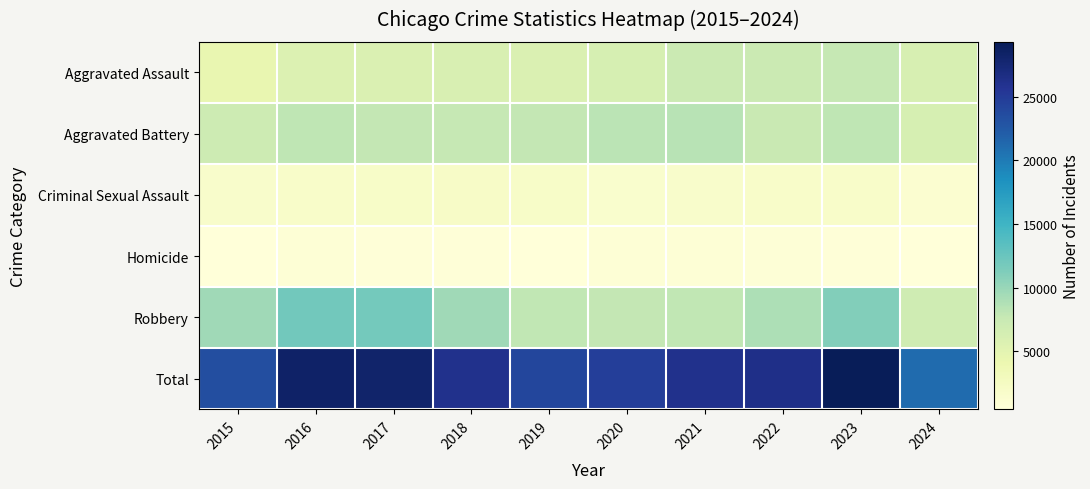

Reading left to right, extract all data points from this chart.

Aggravated Assault: 2015=4480	2016=5713	2017=5793	2018=6002	2019=5841	2020=6265	2021=7242	2022=7280	2023=7710	2024=6113
Aggravated Battery: 2015=7019	2016=8086	2017=7845	2018=7735	2019=7858	2020=8321	2021=8347	2022=7492	2023=8077	2024=6294
Criminal Sexual Assault: 2015=1703	2016=1850	2017=1977	2018=2034	2019=1915	2020=1491	2021=1739	2022=1803	2023=1837	2024=1314
Homicide: 2015=496	2016=786	2017=672	2018=588	2019=499	2020=787	2021=804	2022=725	2023=626	2024=447
Robbery: 2015=9638	2016=11960	2017=11880	2018=9681	2019=7995	2020=7855	2021=7920	2022=8963	2023=11052	2024=6940
Total: 2015=23336	2016=28395	2017=28167	2018=26040	2019=24108	2020=24719	2021=26052	2022=26263	2023=29302	2024=21108